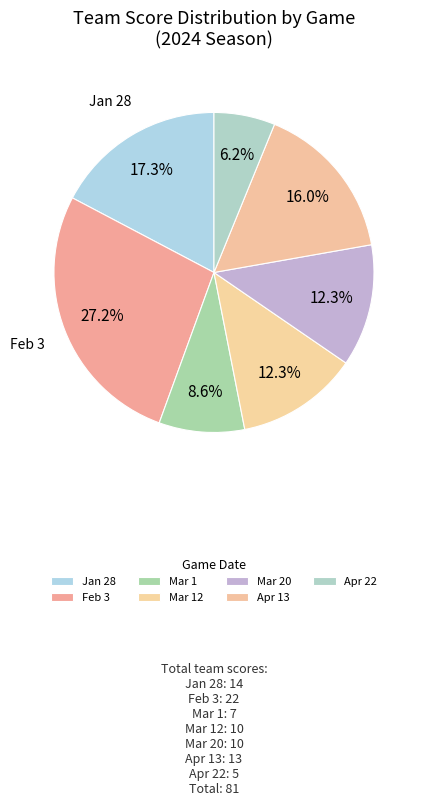

True or false: Mar 1 accounts for 9% of the total.

True